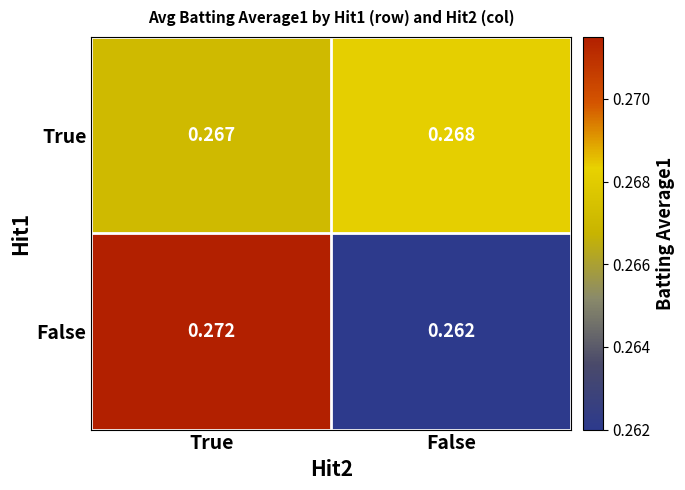

Which series changed the most between True and False?

False